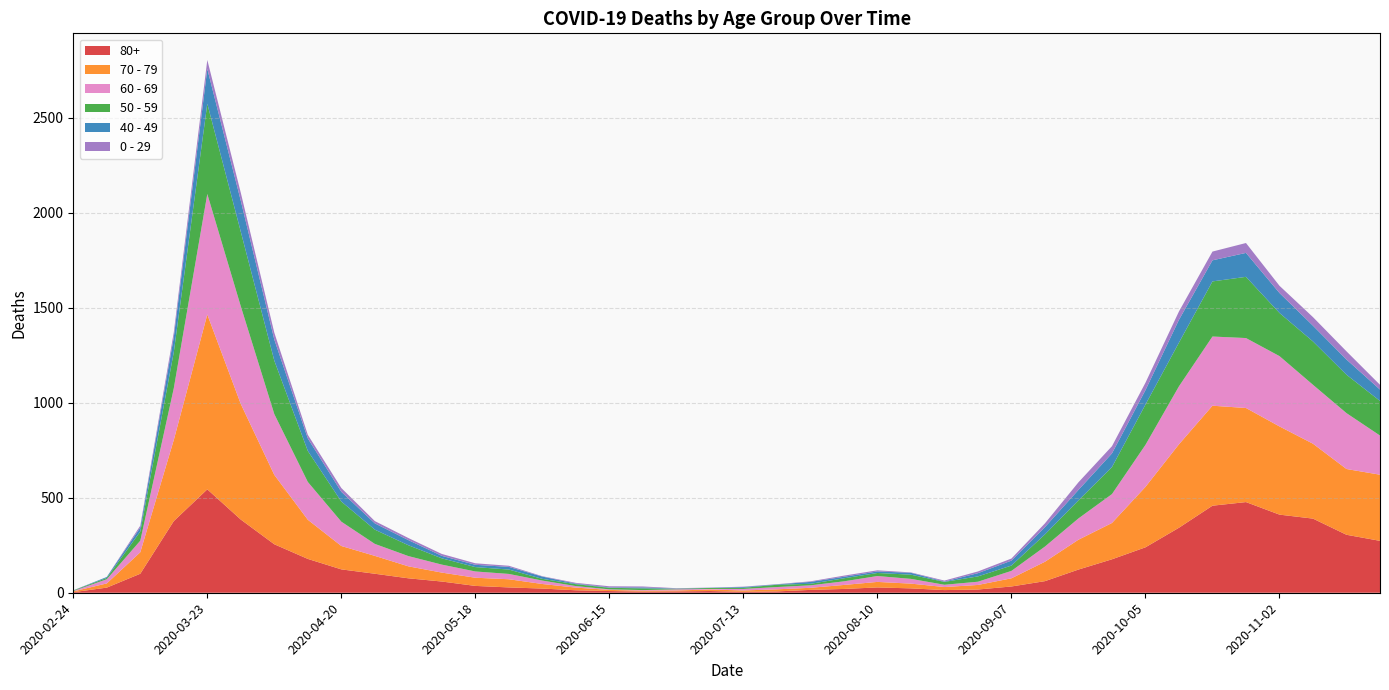

Reading right to left, what are all the values shown in this chart?

80+: 273	305	390	411	477	458	342	239	176	122	61	33	17	14	23	28	20	15	7	5	9	7	6	9	13	22	28	36	59	76	100	123	178	255	385	544	377	100	27	3
70 - 79: 348	346	394	464	495	526	439	318	191	157	102	43	24	16	25	29	21	11	11	7	8	5	5	6	14	24	43	43	47	63	94	123	206	365	608	920	427	113	22	4
60 - 69: 206	294	310	370	368	364	305	221	152	112	80	39	17	12	25	31	19	13	12	8	3	6	3	3	8	18	28	33	42	54	63	128	199	320	514	634	272	61	22	2
50 - 59: 182	202	228	227	322	290	230	212	142	95	64	28	28	15	22	16	16	8	12	6	5	3	9	8	10	9	23	23	33	57	75	106	163	281	392	475	190	48	7	3
40 - 49: 60	80	83	105	126	111	120	76	72	55	38	26	17	2	10	8	8	10	2	4	1	1	5	2	3	12	14	12	13	27	33	51	66	111	163	183	79	21	5	0
0 - 29: 25	43	45	38	52	46	44	39	38	40	20	11	9	5	2	6	6	3	1	2	1	2	5	6	4	2	6	8	10	11	12	20	19	36	42	47	25	10	0	1